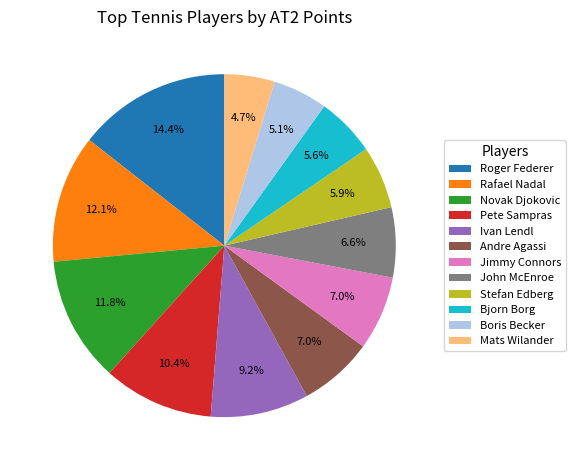

To the nearest percent, what percentage of the pie is Jimmy Connors?

7%